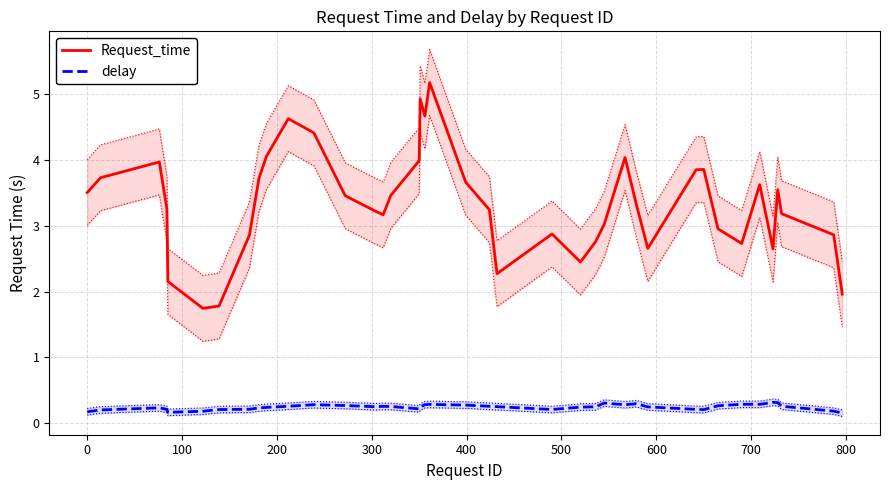

What is the highest value of the Request_time series?

5.2